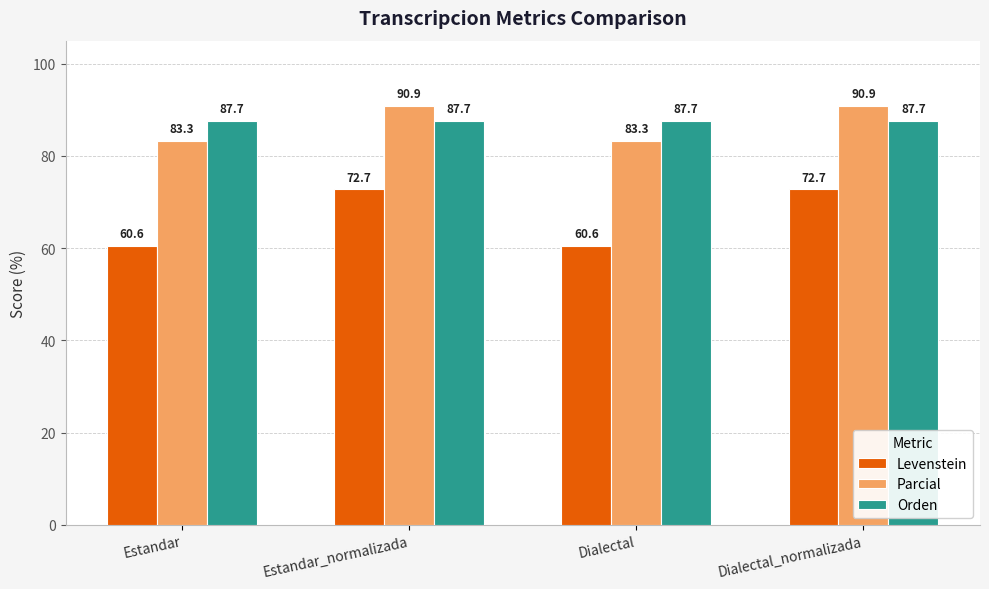

True or false: Orden has a value of 146.3 at Dialectal.

False